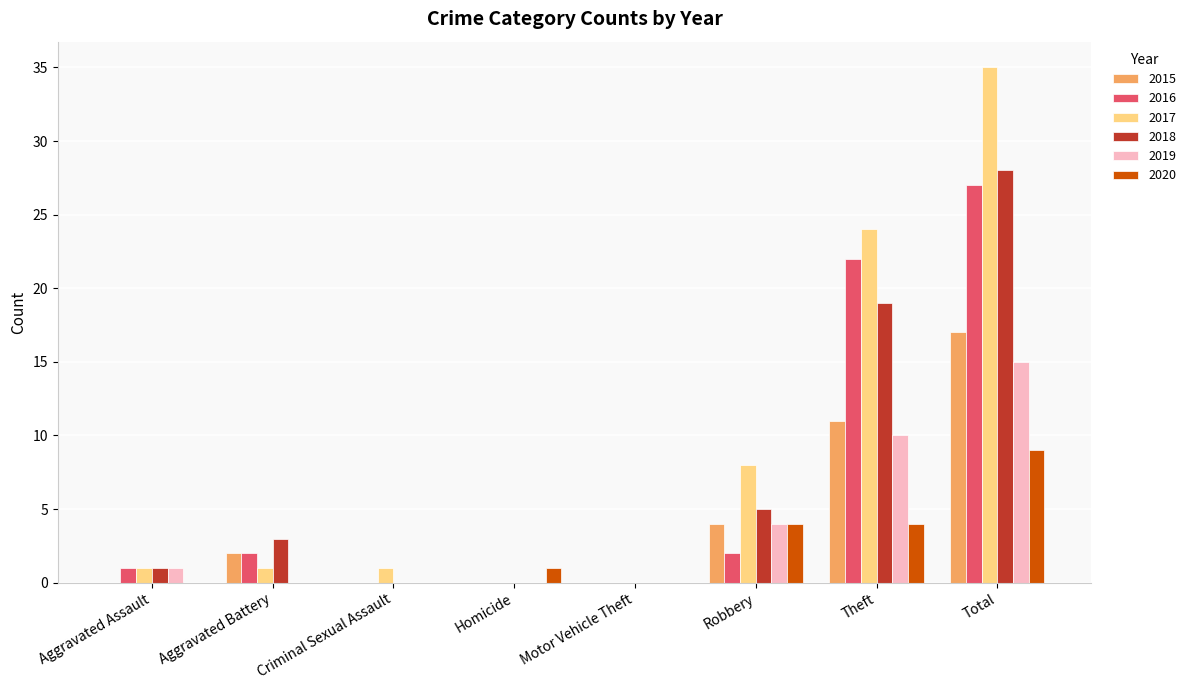

What is the sum of all 2015 values?

34